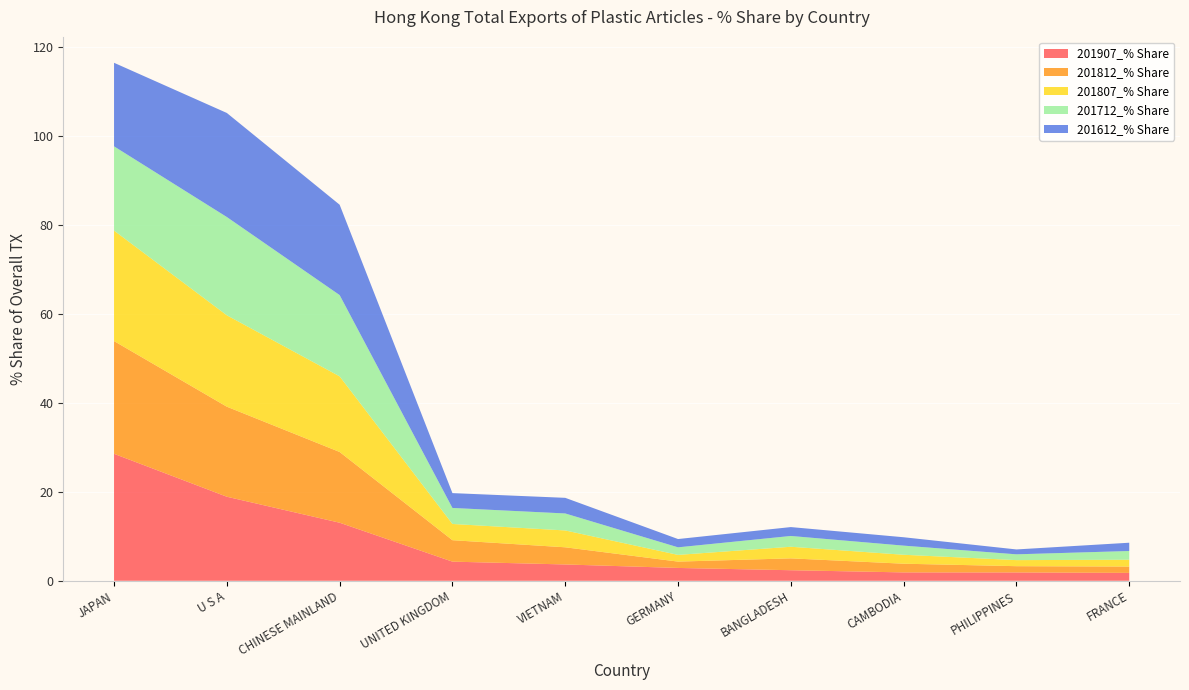

Reading right to left, list all the values displayed in this chart.

201907_% Share: FRANCE=1.8	PHILIPPINES=1.9	CAMBODIA=1.9	BANGLADESH=2.4	GERMANY=2.9	VIETNAM=3.7	UNITED KINGDOM=4.3	CHINESE MAINLAND=13.1	U S A=18.9	JAPAN=28.6
201812_% Share: FRANCE=1.4	PHILIPPINES=1.4	CAMBODIA=2.0	BANGLADESH=2.7	GERMANY=1.4	VIETNAM=3.9	UNITED KINGDOM=4.8	CHINESE MAINLAND=15.9	U S A=20.3	JAPAN=25.4
201807_% Share: FRANCE=1.5	PHILIPPINES=1.4	CAMBODIA=2.0	BANGLADESH=2.6	GERMANY=1.5	VIETNAM=3.8	UNITED KINGDOM=3.7	CHINESE MAINLAND=17.0	U S A=20.6	JAPAN=24.8
201712_% Share: FRANCE=2.0	PHILIPPINES=1.3	CAMBODIA=2.1	BANGLADESH=2.4	GERMANY=1.7	VIETNAM=3.8	UNITED KINGDOM=3.6	CHINESE MAINLAND=18.3	U S A=22.1	JAPAN=19.0
201612_% Share: FRANCE=1.9	PHILIPPINES=1.1	CAMBODIA=1.9	BANGLADESH=2.0	GERMANY=1.9	VIETNAM=3.5	UNITED KINGDOM=3.3	CHINESE MAINLAND=20.3	U S A=23.4	JAPAN=18.8